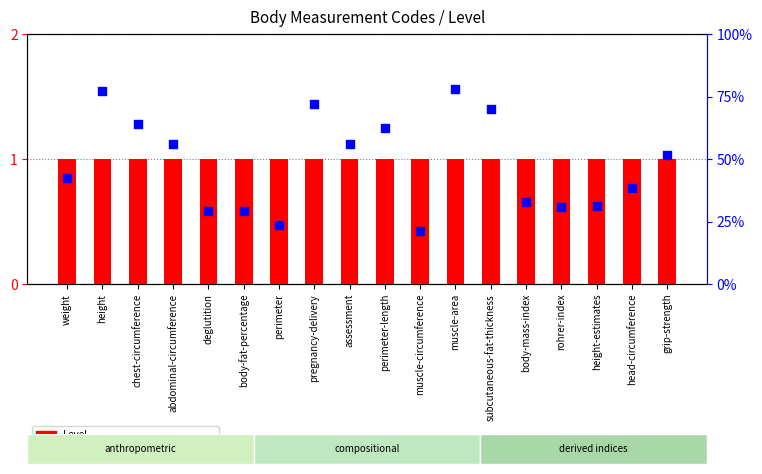

Which series has the largest Y range (max minus min)?

percentile rank within the sample